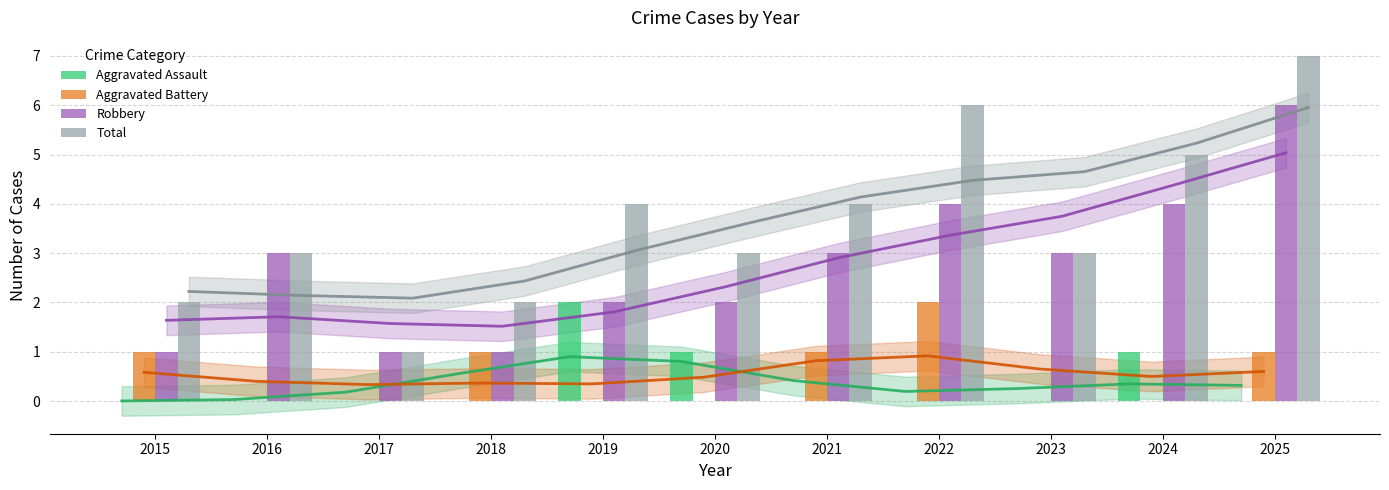

Which series has the widest spread of values?

Total